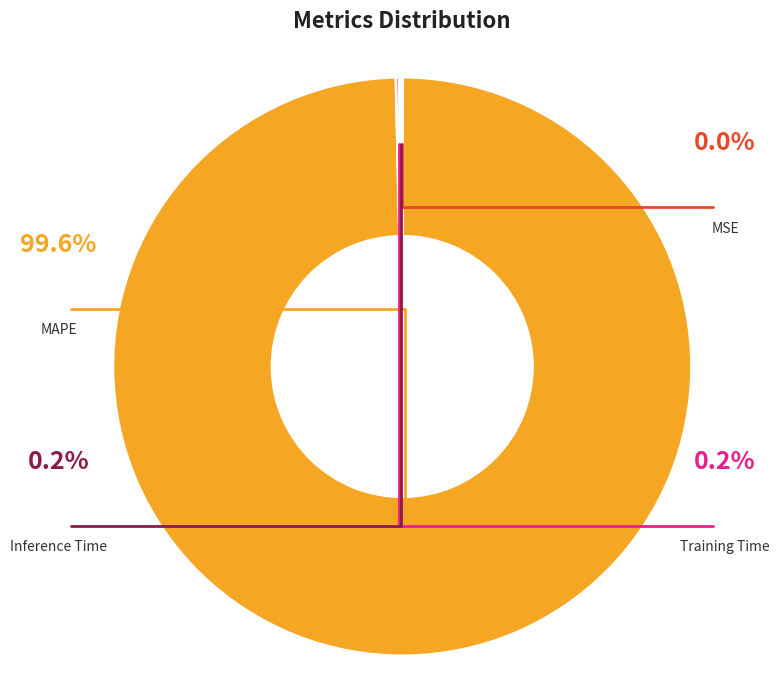

Rank the categories by value from highest to lowest.

MAPE, Training Time, Inference Time, MSE